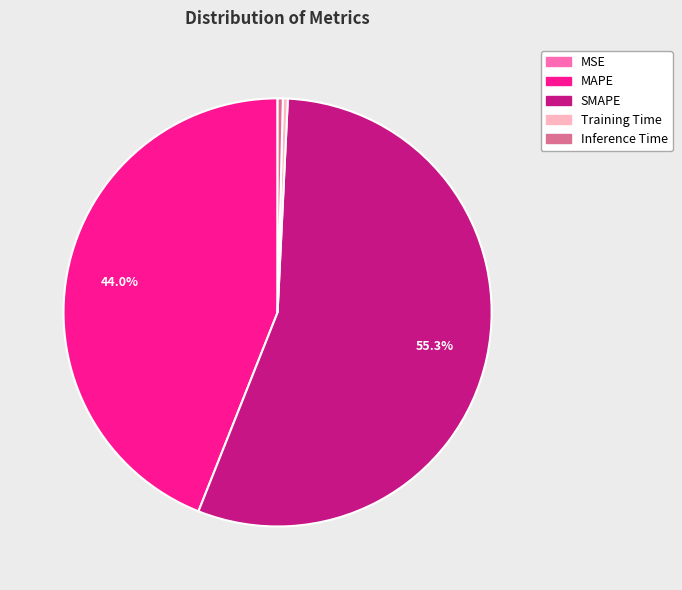

Does SMAPE represent more than half of the total?

Yes